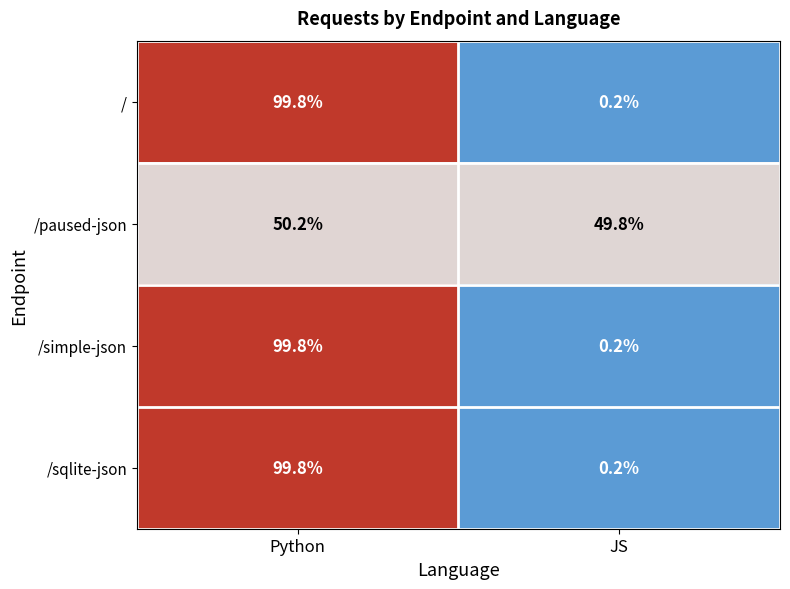

Rank the categories by /simple-json value from highest to lowest.

Python, JS